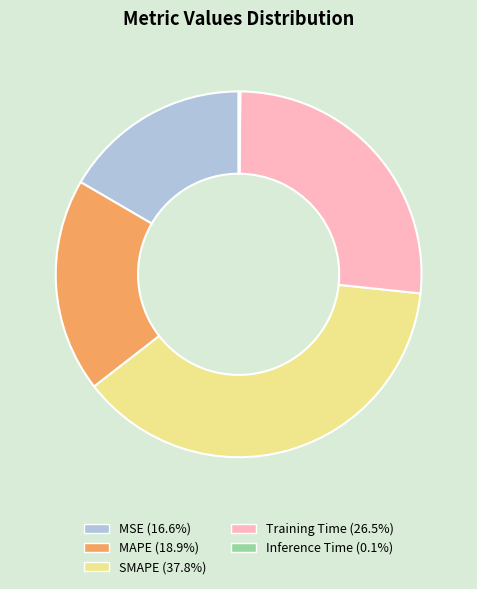

Approximately how many times larger is the value at MAPE compared to SMAPE?

0.5